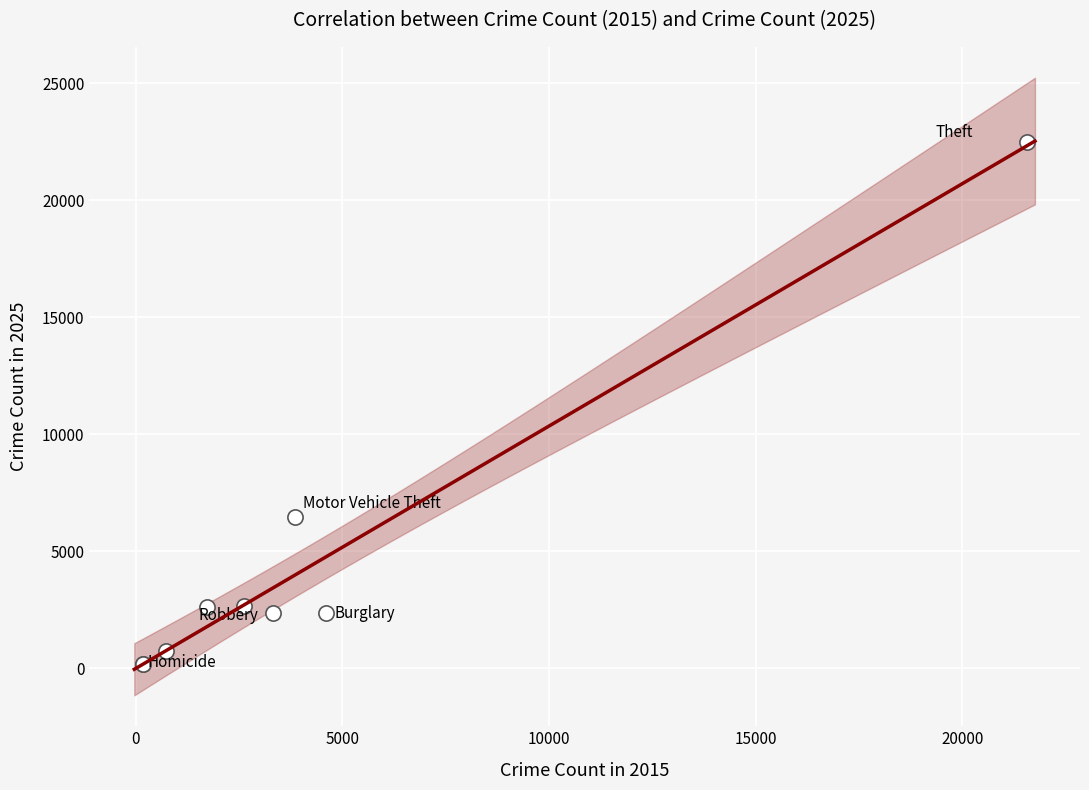

What Y value in the scatter plot is closest to 11323?

6461